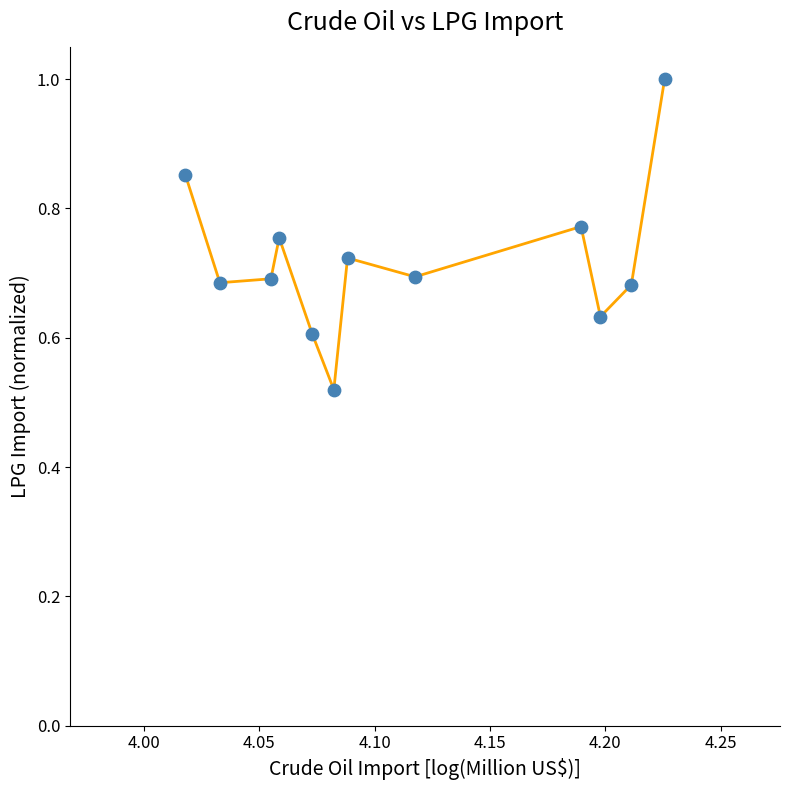

What is the average X value?

4.1